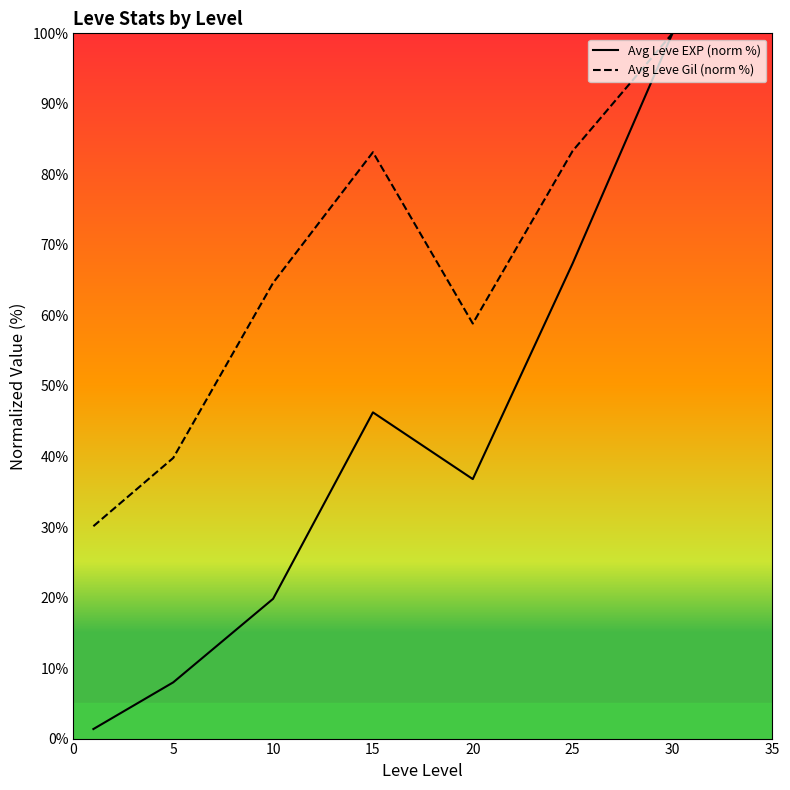

What is the maximum value shown in the chart?

100.0